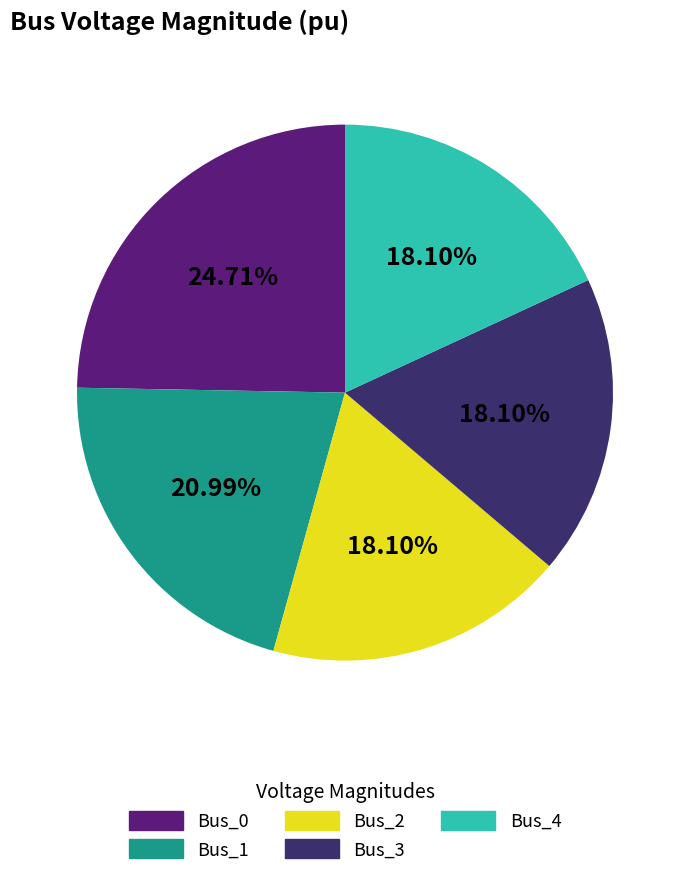

The Bus_0 slice represents 25% of the pie. True or false?

True